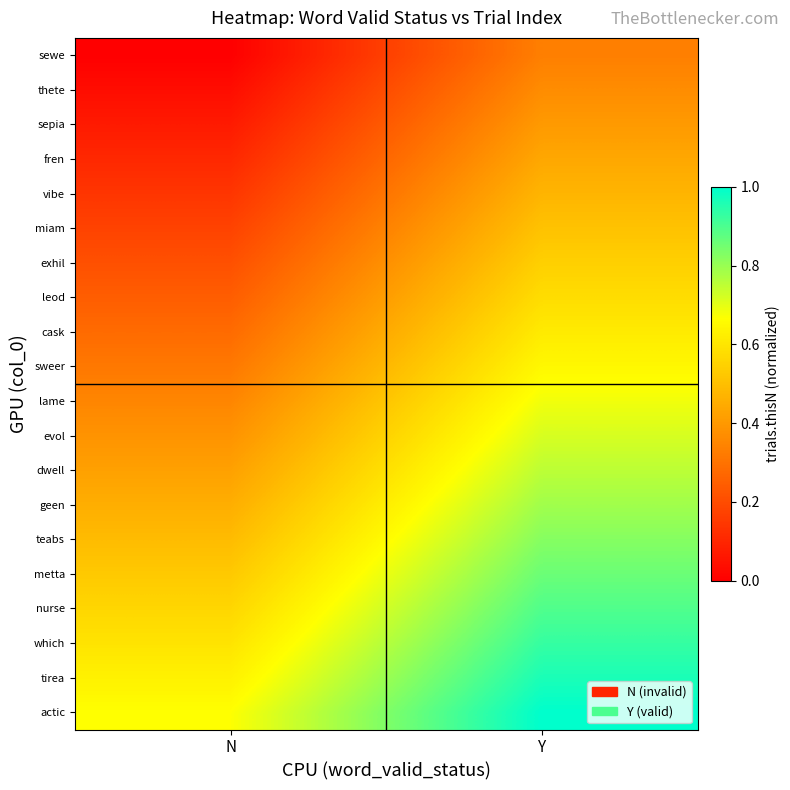

Reading right to left, transcribe all the data shown in this chart.

sewe: Y=0.3	N=0.0
thete: Y=0.4	N=0.0
sepia: Y=0.4	N=0.1
fren: Y=0.4	N=0.1
vibe: Y=0.5	N=0.1
miam: Y=0.5	N=0.2
exhil: Y=0.5	N=0.2
leod: Y=0.6	N=0.2
cask: Y=0.6	N=0.3
sweer: Y=0.6	N=0.3
lame: Y=0.7	N=0.4
evol: Y=0.7	N=0.4
dwell: Y=0.8	N=0.4
geen: Y=0.8	N=0.5
teabs: Y=0.8	N=0.5
metta: Y=0.9	N=0.5
nurse: Y=0.9	N=0.6
which: Y=0.9	N=0.6
tirea: Y=1.0	N=0.6
actic: Y=1.0	N=0.7